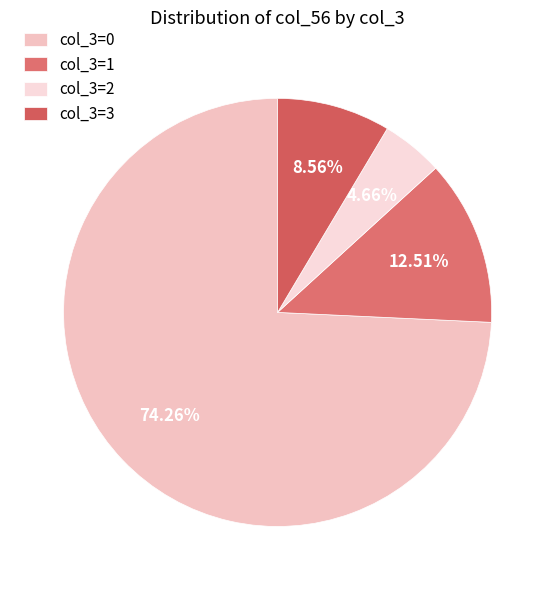

Between col_3=0 and col_3=3, which is larger?

col_3=0